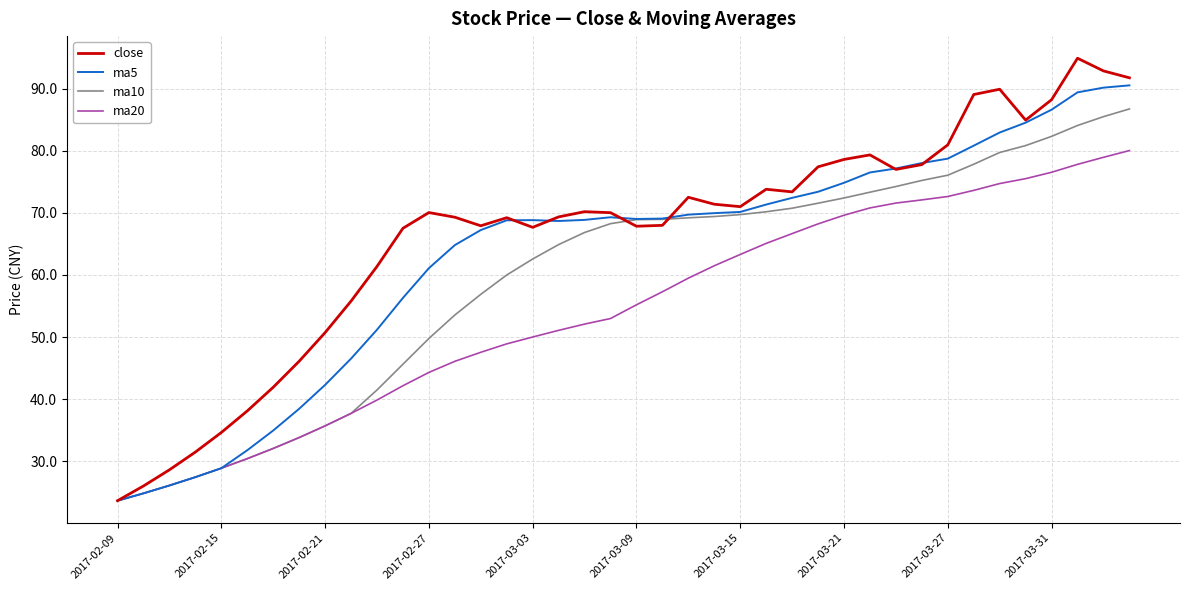

List the series in order of their peak value, highest first.

close, ma5, ma10, ma20